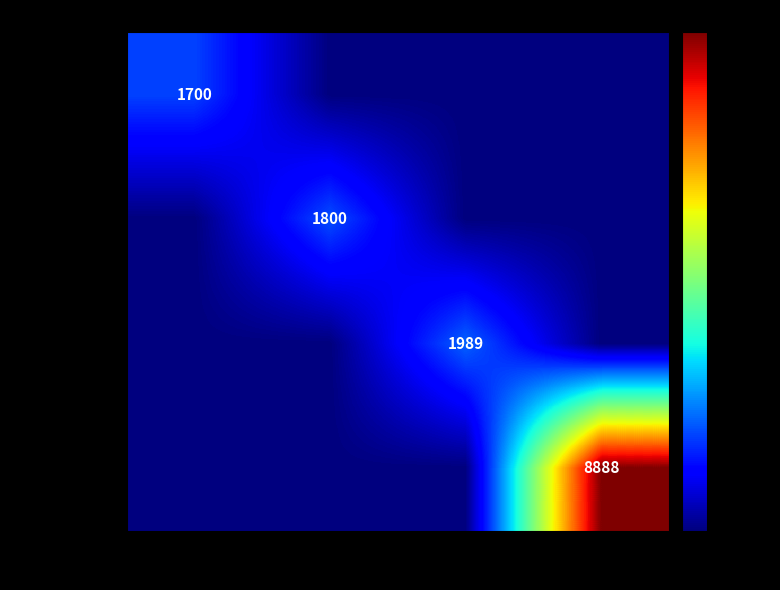

Between Kitty and Gregorio, which is larger?

Gregorio